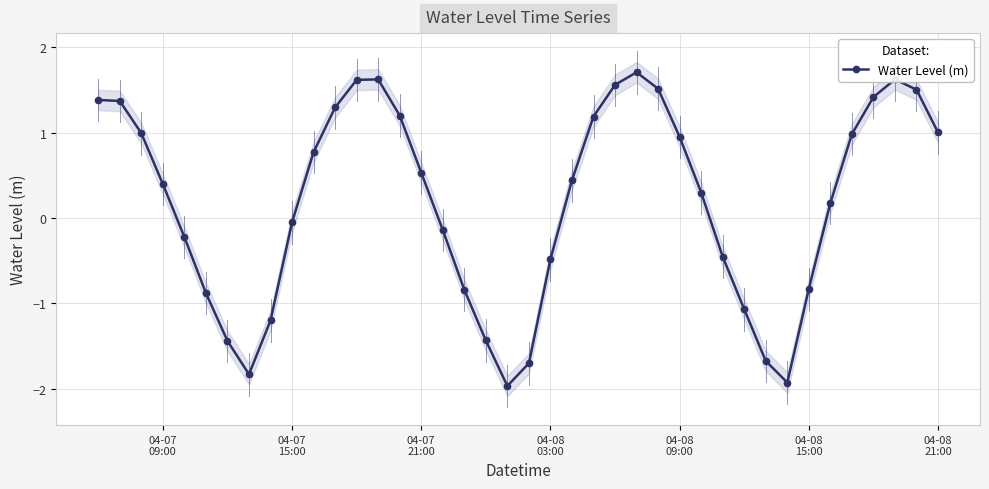

What is the maximum value for Water Level (m)?

1.7